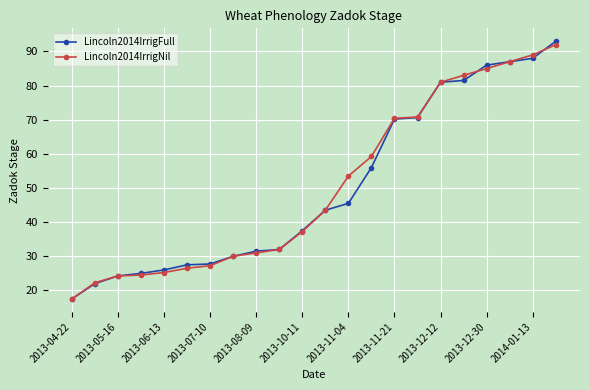

What is the sum of all Lincoln2014IrrigNil values?

1112.2